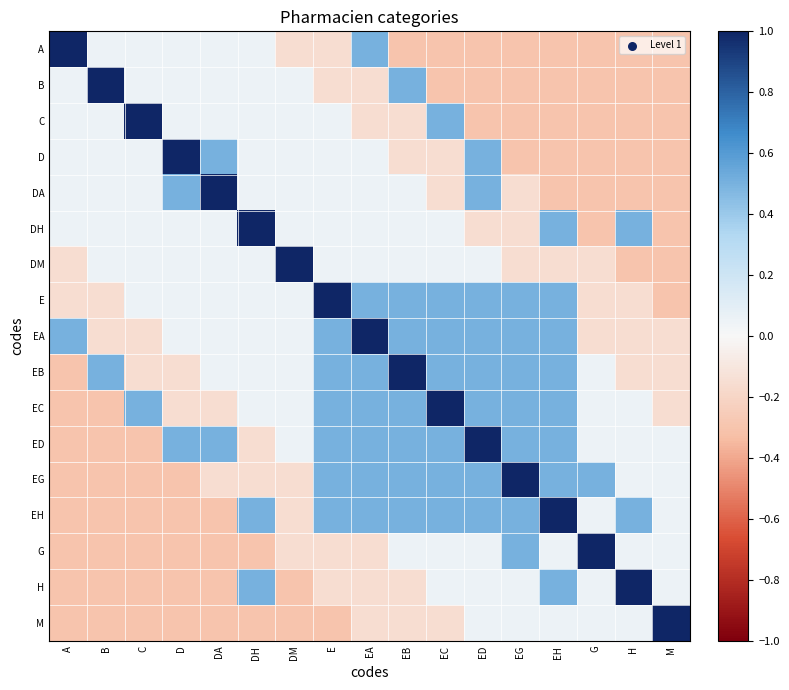

Reading left to right, transcribe all the data shown in this chart.

A: A=1.0	B=0.1	C=0.1	D=0.1	DA=0.1	DH=0.1	DM=-0.1	E=-0.1	EA=0.5	EB=-0.3	EC=-0.3	ED=-0.3	EG=-0.3	EH=-0.3	G=-0.3	H=-0.3	M=-0.3
B: A=0.1	B=1.0	C=0.1	D=0.1	DA=0.1	DH=0.1	DM=0.1	E=-0.1	EA=-0.1	EB=0.5	EC=-0.3	ED=-0.3	EG=-0.3	EH=-0.3	G=-0.3	H=-0.3	M=-0.3
C: A=0.1	B=0.1	C=1.0	D=0.1	DA=0.1	DH=0.1	DM=0.1	E=0.1	EA=-0.1	EB=-0.1	EC=0.5	ED=-0.3	EG=-0.3	EH=-0.3	G=-0.3	H=-0.3	M=-0.3
D: A=0.1	B=0.1	C=0.1	D=1.0	DA=0.5	DH=0.1	DM=0.1	E=0.1	EA=0.1	EB=-0.1	EC=-0.1	ED=0.5	EG=-0.3	EH=-0.3	G=-0.3	H=-0.3	M=-0.3
DA: A=0.1	B=0.1	C=0.1	D=0.5	DA=1.0	DH=0.1	DM=0.1	E=0.1	EA=0.1	EB=0.1	EC=-0.1	ED=0.5	EG=-0.1	EH=-0.3	G=-0.3	H=-0.3	M=-0.3
DH: A=0.1	B=0.1	C=0.1	D=0.1	DA=0.1	DH=1.0	DM=0.1	E=0.1	EA=0.1	EB=0.1	EC=0.1	ED=-0.1	EG=-0.1	EH=0.5	G=-0.3	H=0.5	M=-0.3
DM: A=-0.1	B=0.1	C=0.1	D=0.1	DA=0.1	DH=0.1	DM=1.0	E=0.1	EA=0.1	EB=0.1	EC=0.1	ED=0.1	EG=-0.1	EH=-0.1	G=-0.1	H=-0.3	M=-0.3
E: A=-0.1	B=-0.1	C=0.1	D=0.1	DA=0.1	DH=0.1	DM=0.1	E=1.0	EA=0.5	EB=0.5	EC=0.5	ED=0.5	EG=0.5	EH=0.5	G=-0.1	H=-0.1	M=-0.3
EA: A=0.5	B=-0.1	C=-0.1	D=0.1	DA=0.1	DH=0.1	DM=0.1	E=0.5	EA=1.0	EB=0.5	EC=0.5	ED=0.5	EG=0.5	EH=0.5	G=-0.1	H=-0.1	M=-0.1
EB: A=-0.3	B=0.5	C=-0.1	D=-0.1	DA=0.1	DH=0.1	DM=0.1	E=0.5	EA=0.5	EB=1.0	EC=0.5	ED=0.5	EG=0.5	EH=0.5	G=0.1	H=-0.1	M=-0.1
EC: A=-0.3	B=-0.3	C=0.5	D=-0.1	DA=-0.1	DH=0.1	DM=0.1	E=0.5	EA=0.5	EB=0.5	EC=1.0	ED=0.5	EG=0.5	EH=0.5	G=0.1	H=0.1	M=-0.1
ED: A=-0.3	B=-0.3	C=-0.3	D=0.5	DA=0.5	DH=-0.1	DM=0.1	E=0.5	EA=0.5	EB=0.5	EC=0.5	ED=1.0	EG=0.5	EH=0.5	G=0.1	H=0.1	M=0.1
EG: A=-0.3	B=-0.3	C=-0.3	D=-0.3	DA=-0.1	DH=-0.1	DM=-0.1	E=0.5	EA=0.5	EB=0.5	EC=0.5	ED=0.5	EG=1.0	EH=0.5	G=0.5	H=0.1	M=0.1
EH: A=-0.3	B=-0.3	C=-0.3	D=-0.3	DA=-0.3	DH=0.5	DM=-0.1	E=0.5	EA=0.5	EB=0.5	EC=0.5	ED=0.5	EG=0.5	EH=1.0	G=0.1	H=0.5	M=0.1
G: A=-0.3	B=-0.3	C=-0.3	D=-0.3	DA=-0.3	DH=-0.3	DM=-0.1	E=-0.1	EA=-0.1	EB=0.1	EC=0.1	ED=0.1	EG=0.5	EH=0.1	G=1.0	H=0.1	M=0.1
H: A=-0.3	B=-0.3	C=-0.3	D=-0.3	DA=-0.3	DH=0.5	DM=-0.3	E=-0.1	EA=-0.1	EB=-0.1	EC=0.1	ED=0.1	EG=0.1	EH=0.5	G=0.1	H=1.0	M=0.1
M: A=-0.3	B=-0.3	C=-0.3	D=-0.3	DA=-0.3	DH=-0.3	DM=-0.3	E=-0.3	EA=-0.1	EB=-0.1	EC=-0.1	ED=0.1	EG=0.1	EH=0.1	G=0.1	H=0.1	M=1.0